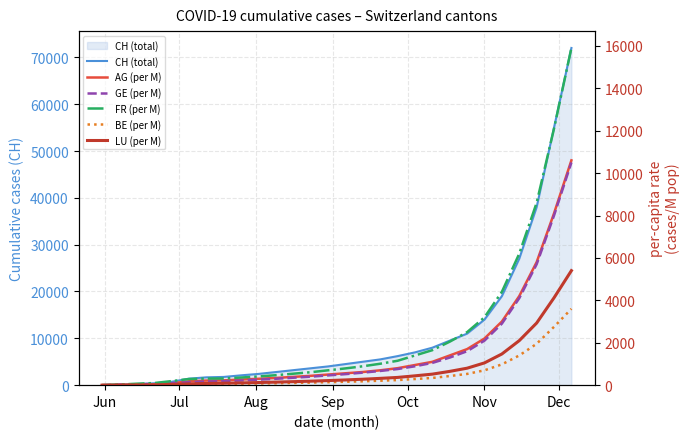

What are all the series names shown in the legend?

CH (total), AG (per M), GE (per M), FR (per M), BE (per M), LU (per M)